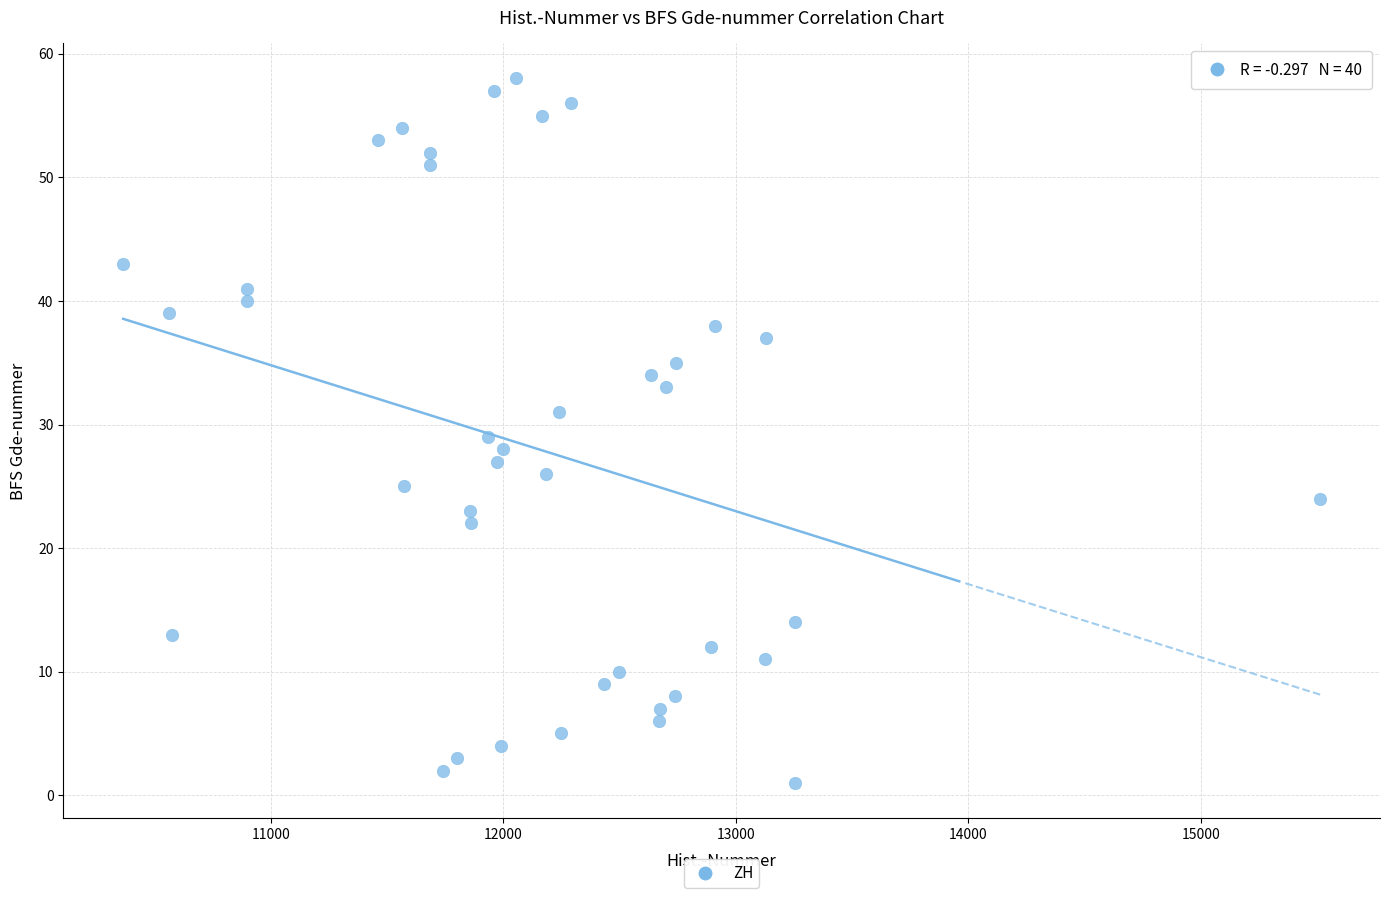

What is the range of Y values (max minus min)?

57